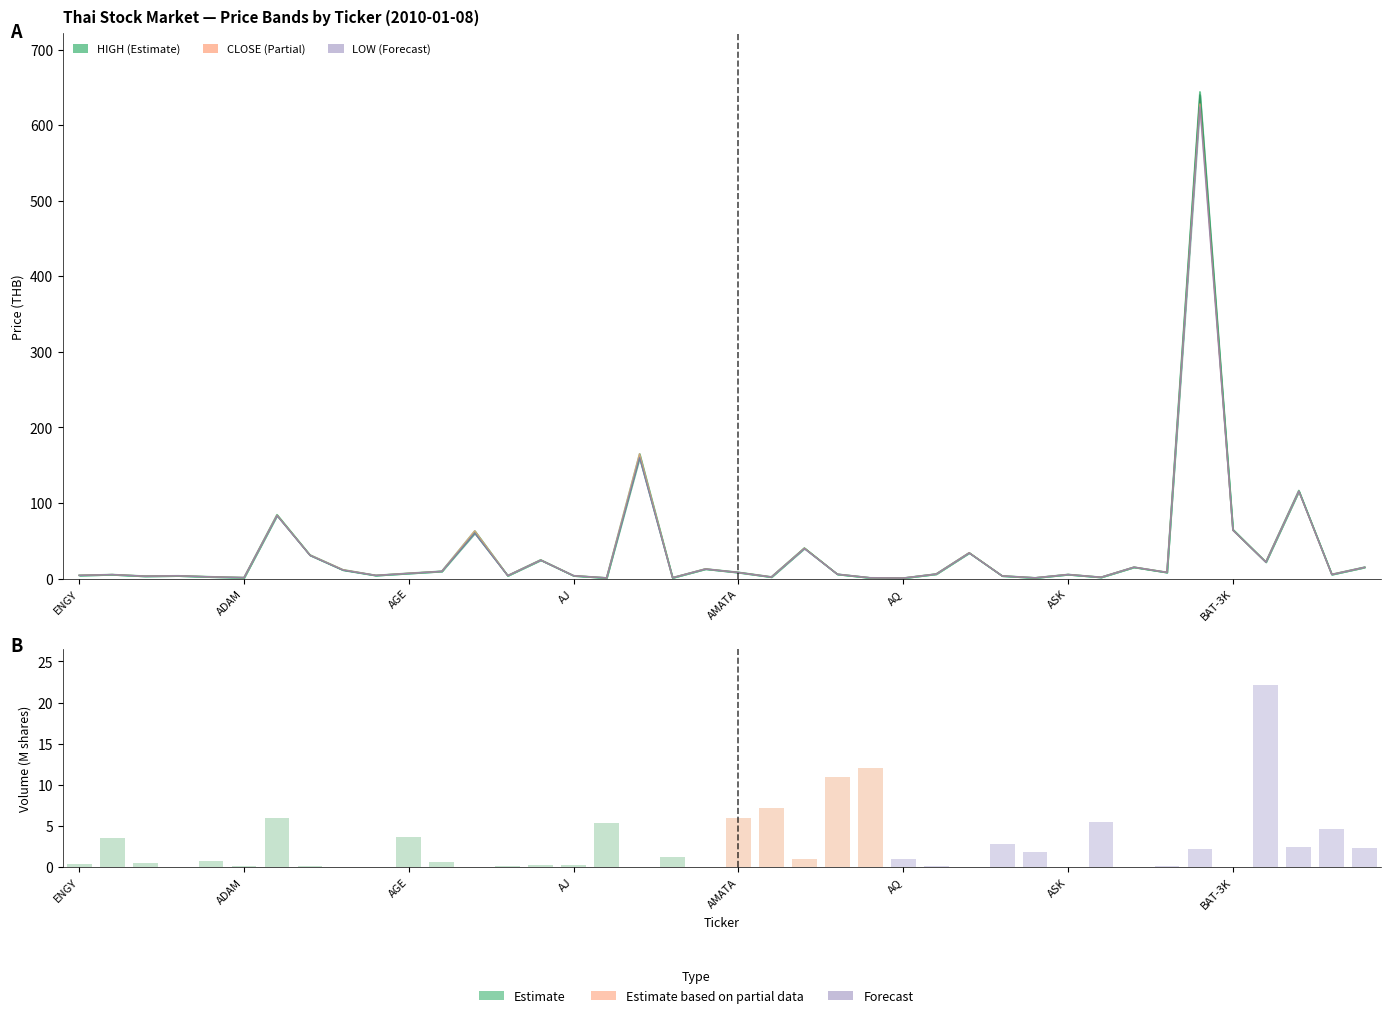

Between 34 and 10, which is larger?

34